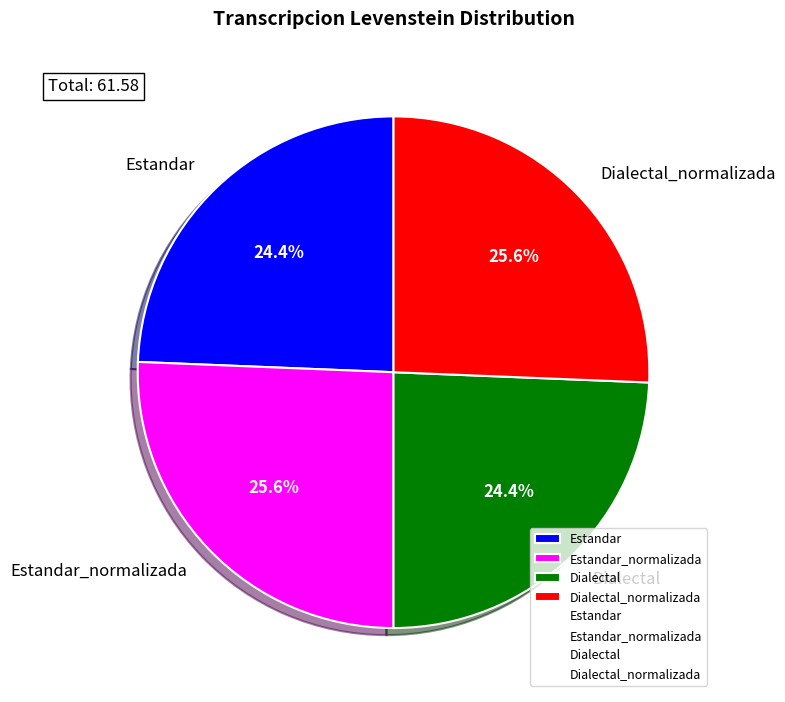

The Dialectal_normalizada slice represents 12% of the pie. True or false?

False